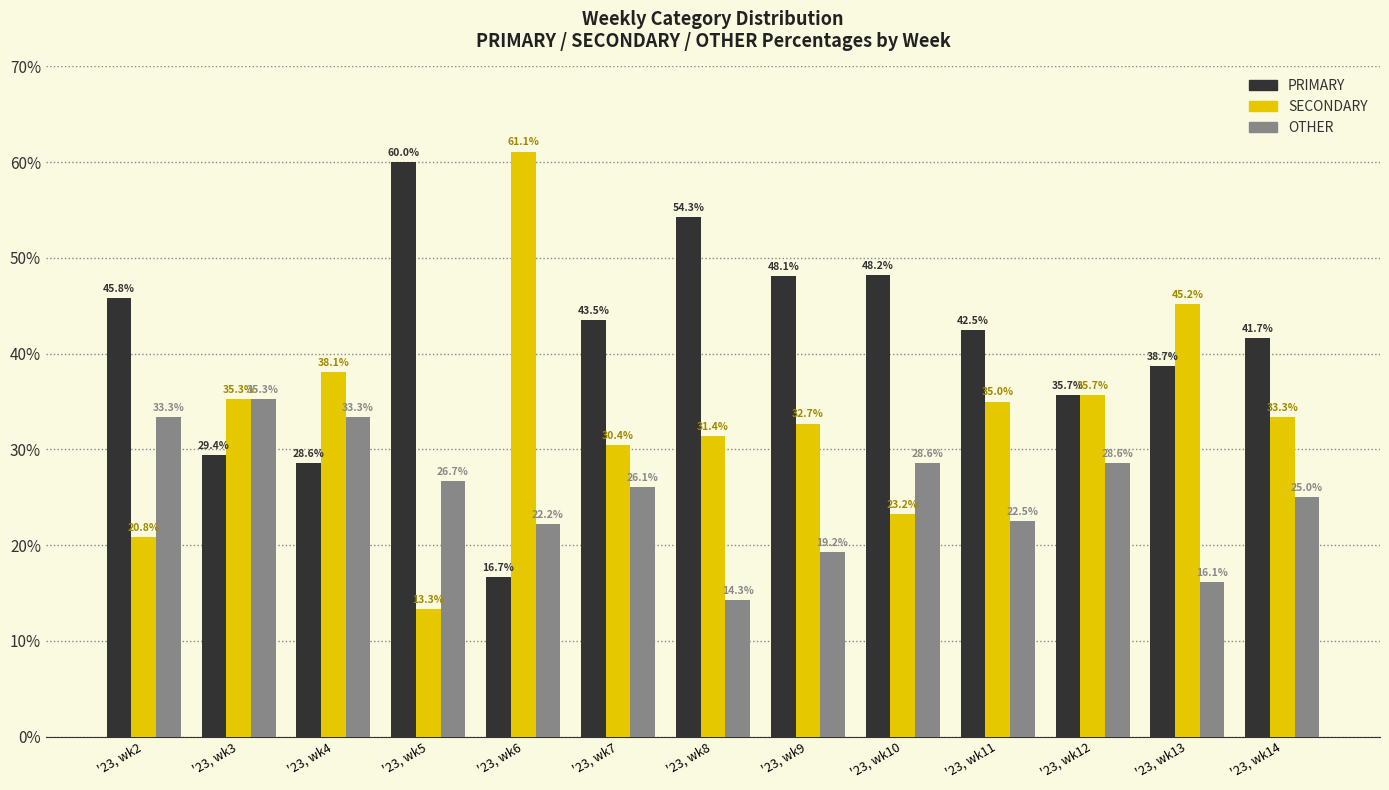

Which series changed the most between '23, wk12 and '23, wk14?

PRIMARY